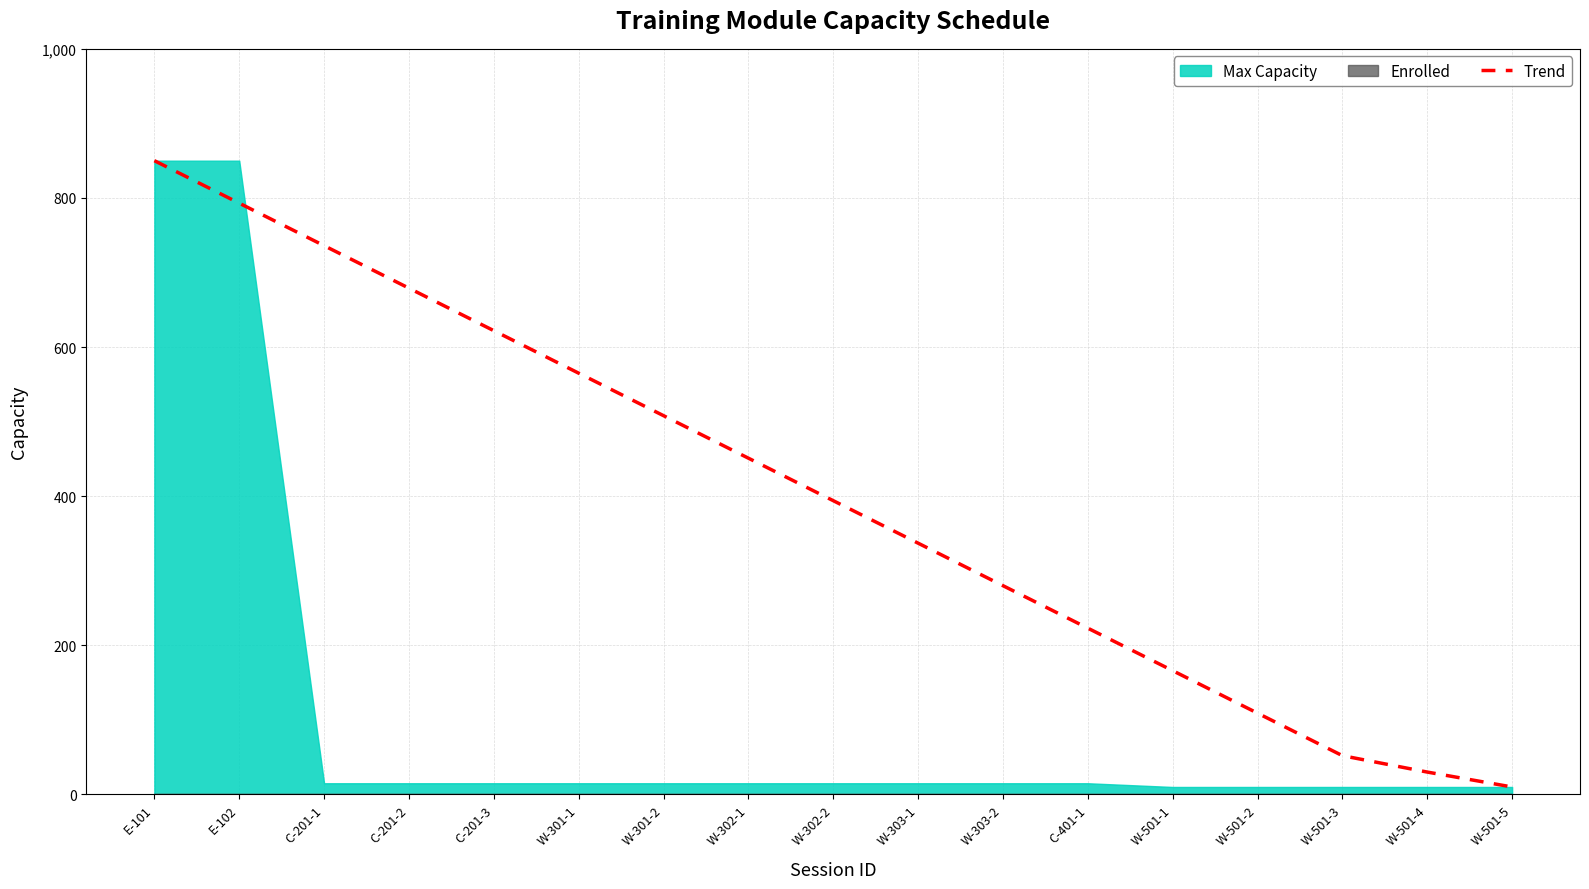

List the labels in order of value, largest first.

E-101, E-102, C-201-1, C-201-2, C-201-3, W-301-1, W-301-2, W-302-1, W-302-2, W-303-1, W-303-2, C-401-1, W-501-1, W-501-2, W-501-3, W-501-4, W-501-5